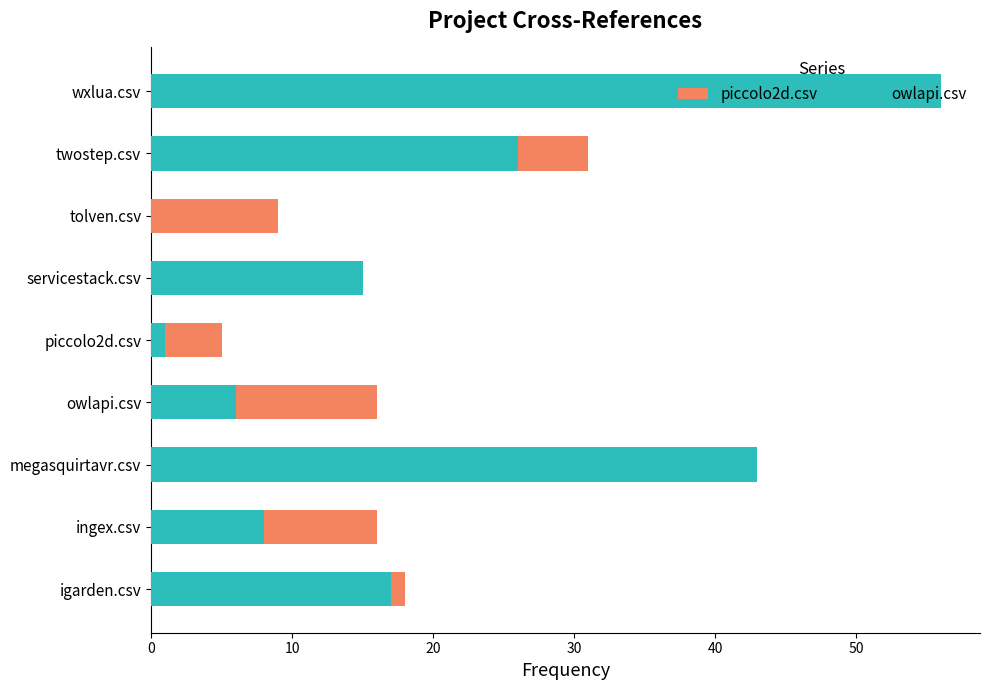

What is the sum of all owlapi.csv values?

172